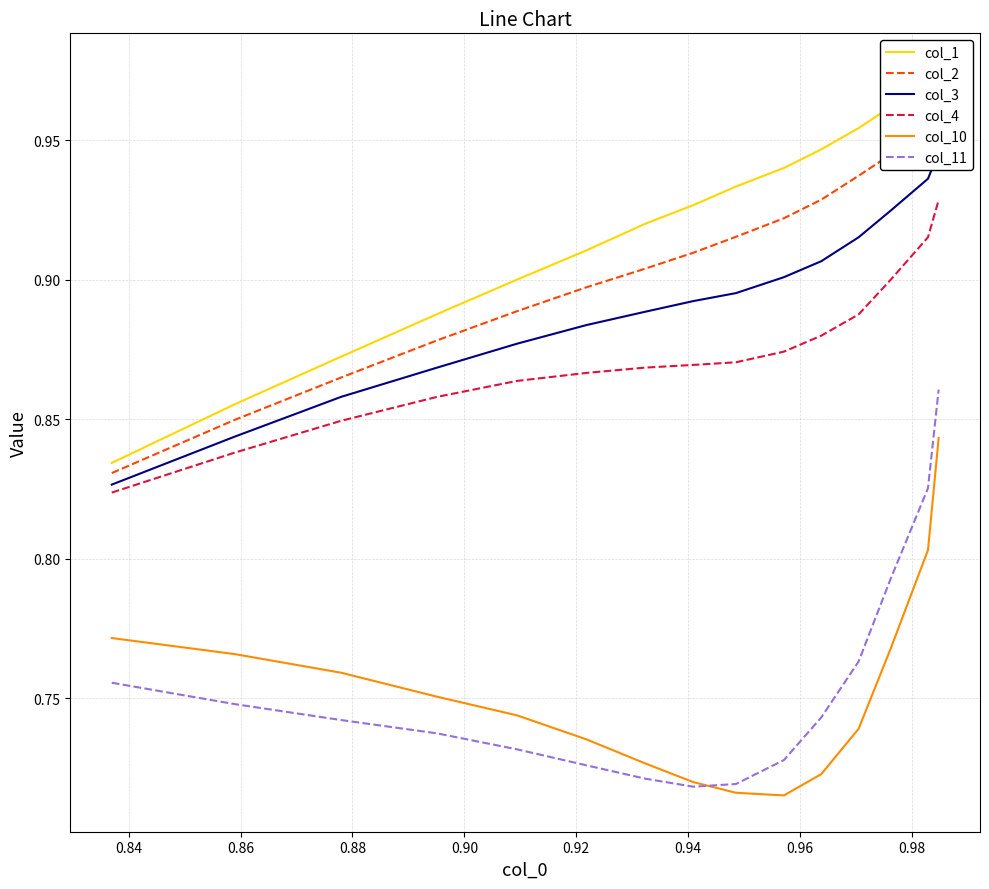

What is the difference between the second highest and minimum values in the col_3 series?

0.1